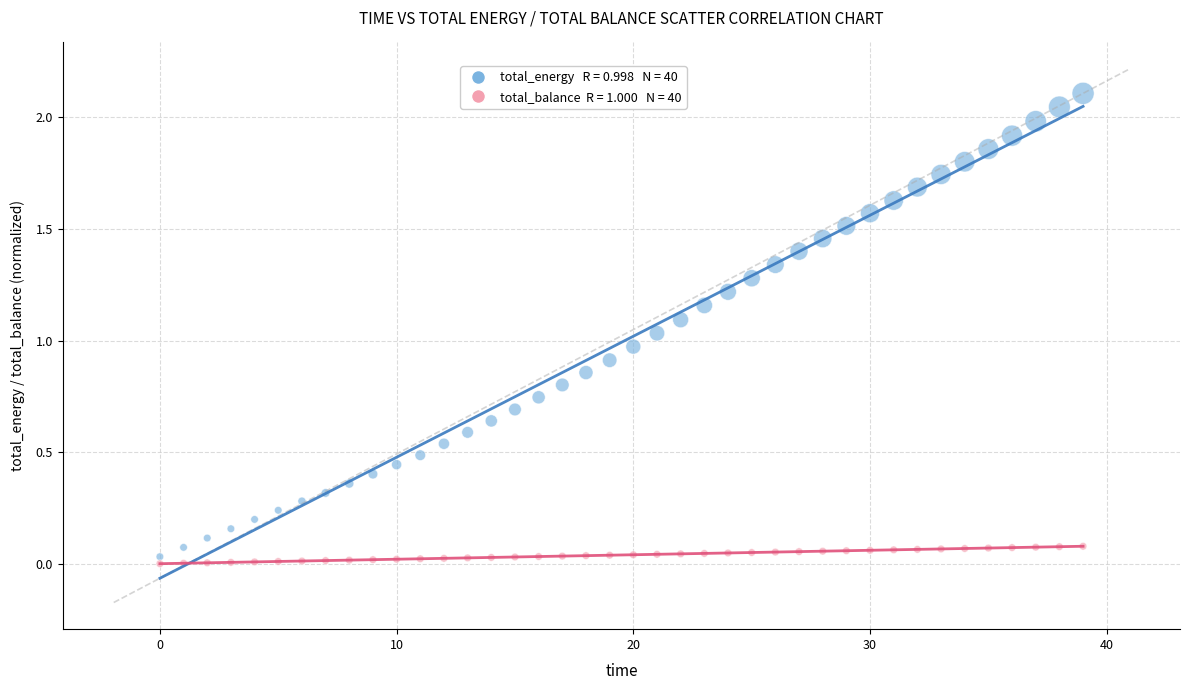

Across all data points, what is the range of Y values (max minus min)?

2.1